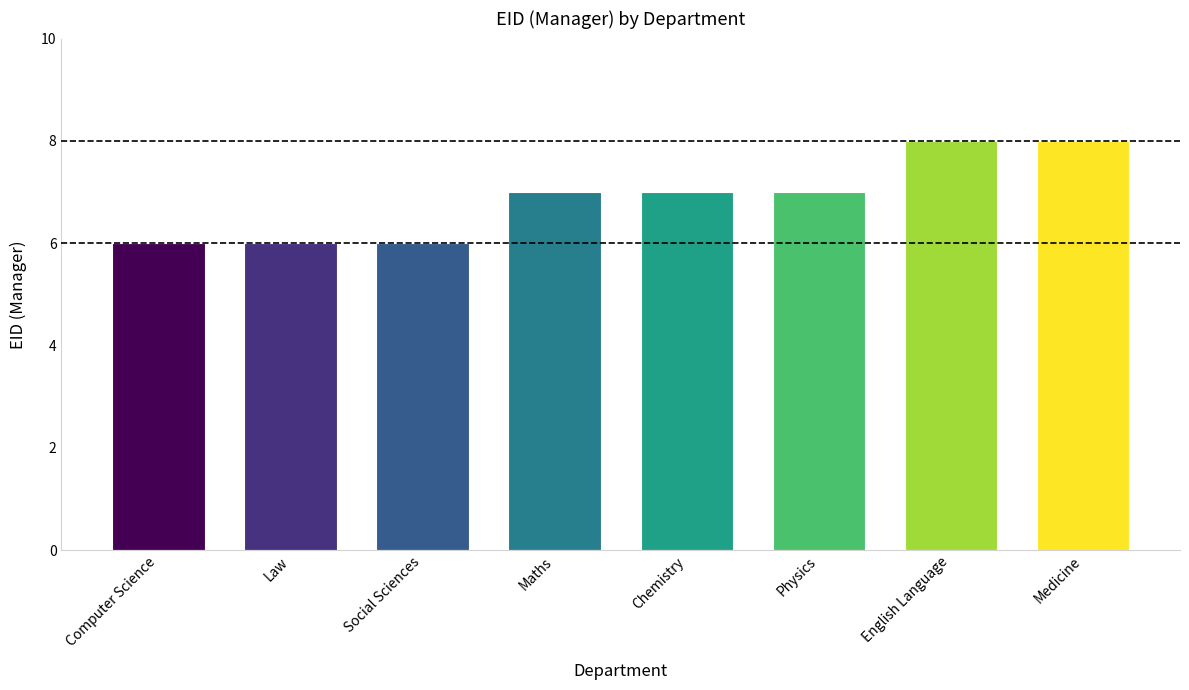

What is the change in value from Physics to English Language?

+1